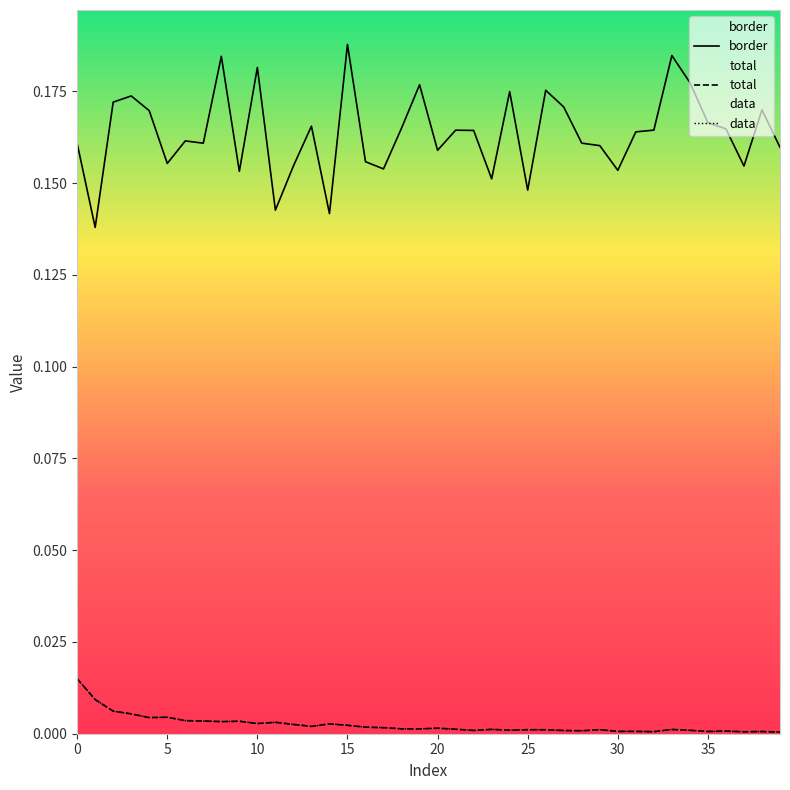

Which series has the largest total across all categories?

border